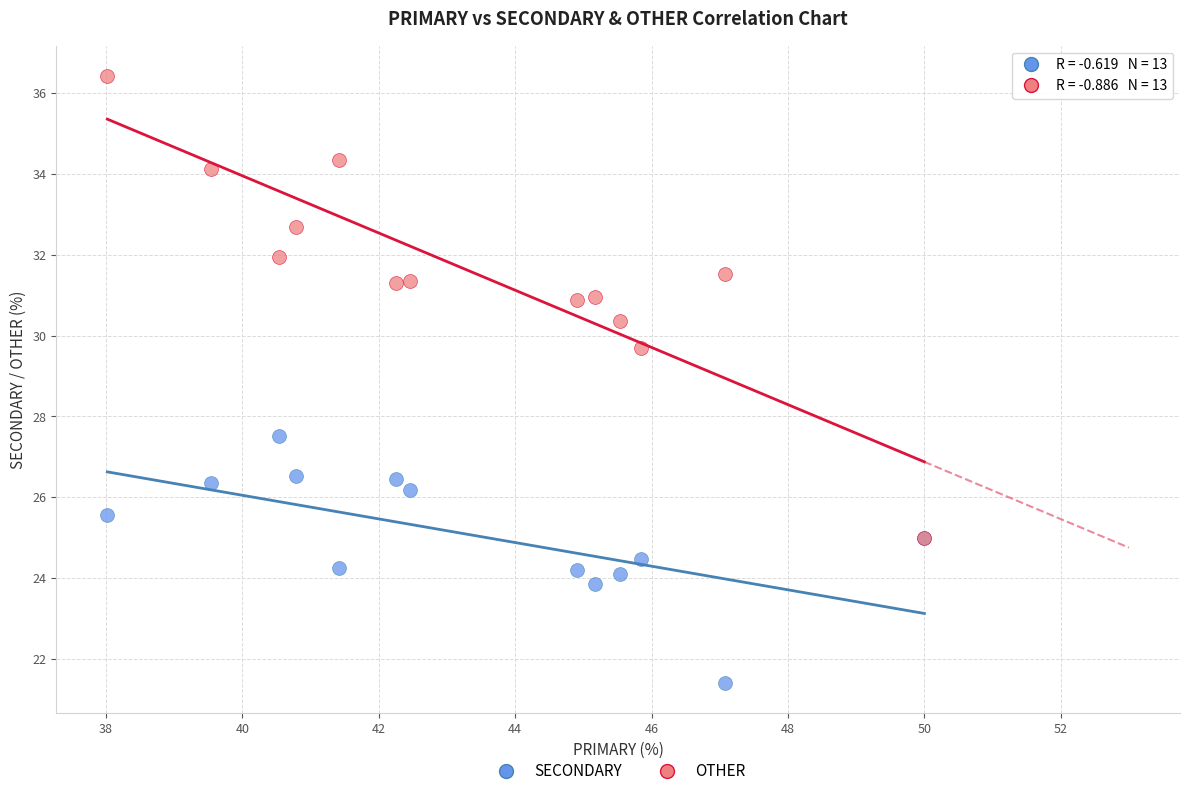

Which series has the widest spread of Y values?

OTHER